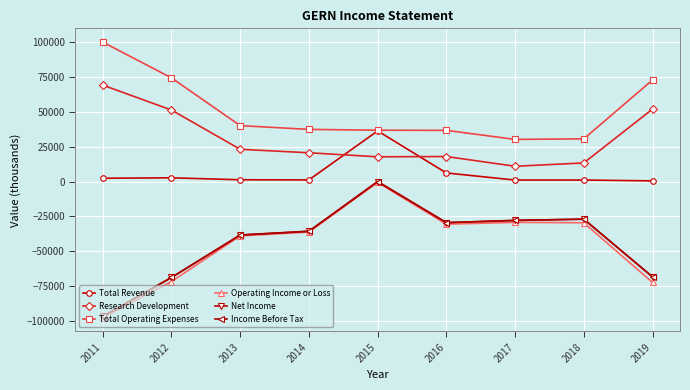

Does the chart have visible grid lines?

Yes